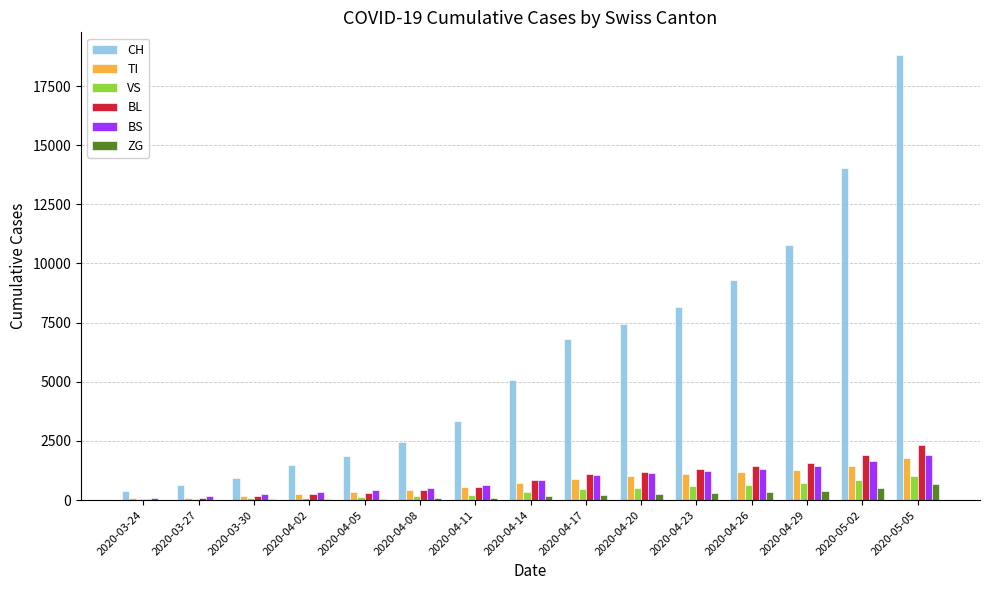

The value of TI at 2020-04-29 is 2249. True or false?

False